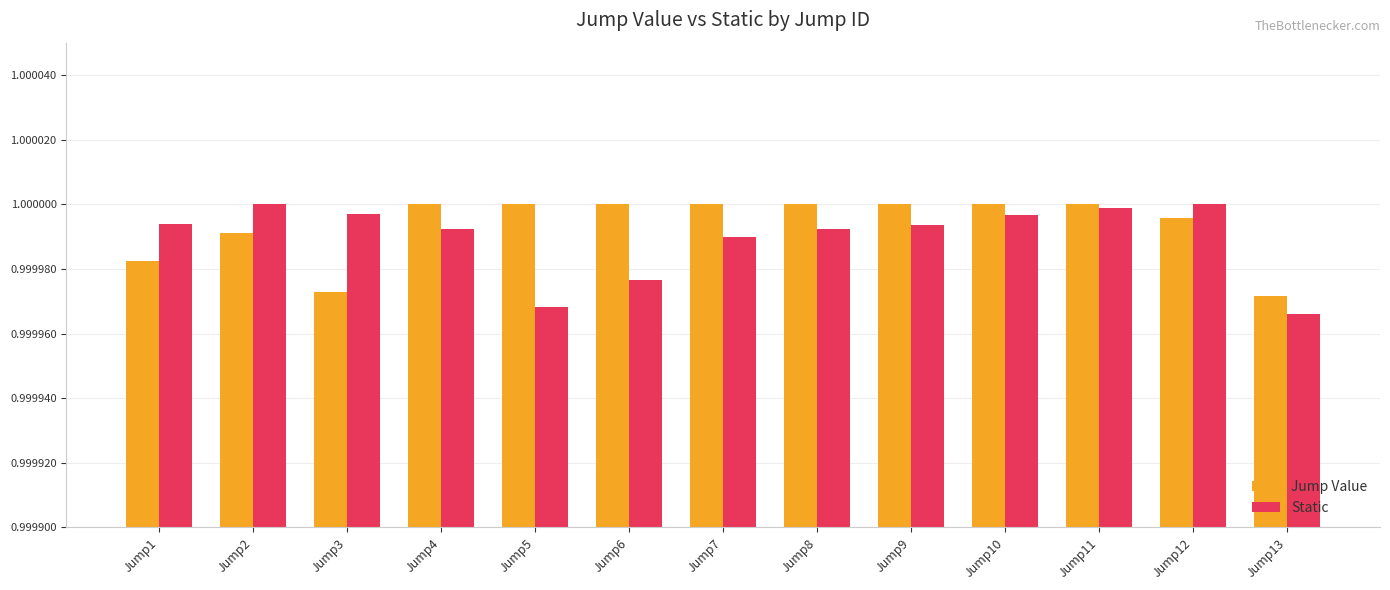

What is the sum of all Static values?

13.0